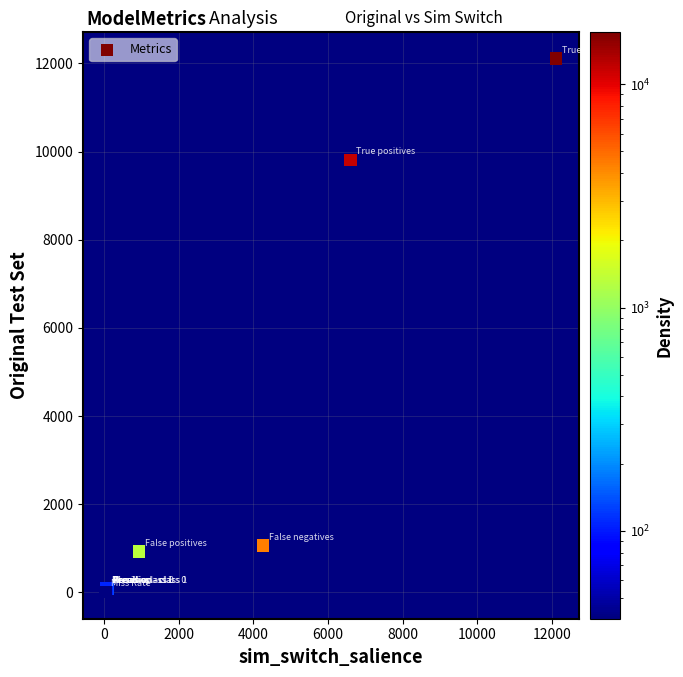

What Y value in the scatter plot is closest to 6057?

9807.0